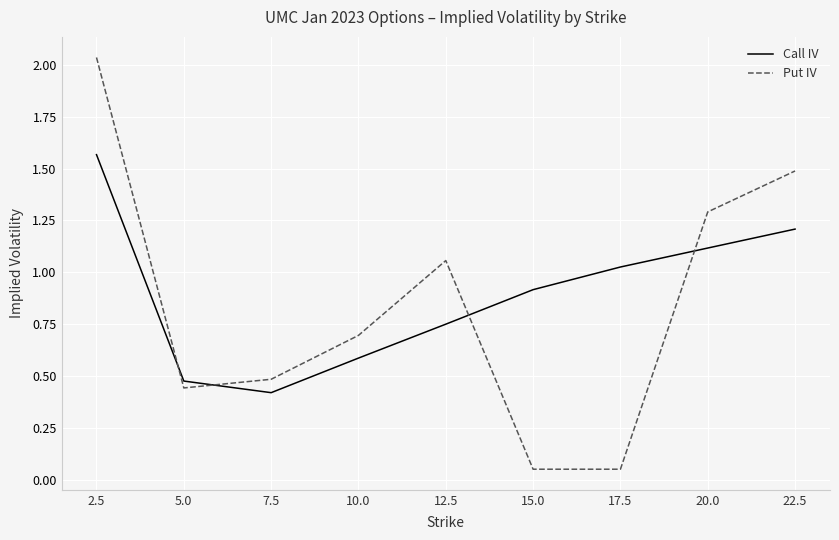

Where do Put IV and Call IV first cross each other?

2.5 and 5.0